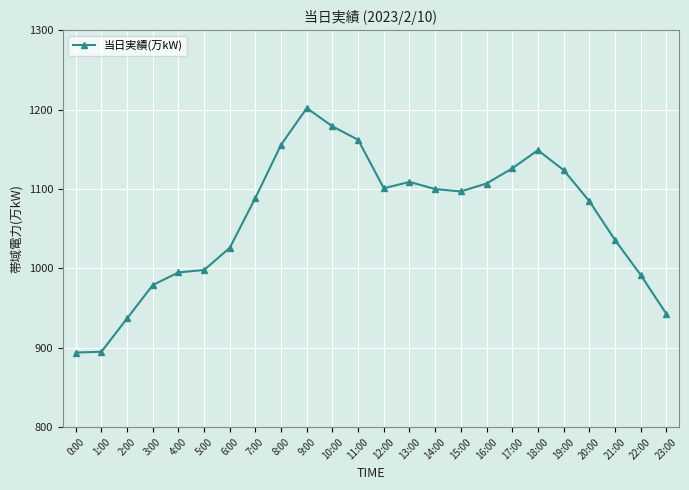

What is the label of the 7th point from the right?

17:00